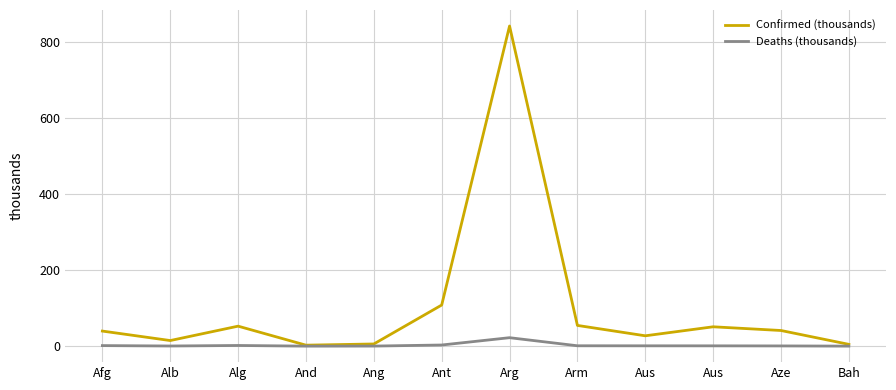

Reading left to right, list all the values displayed in this chart.

Confirmed (thousands): 39.6	14.7	52.5	2.6	5.7	108.0	840.9	54.5	27.2	50.8	41.1	4.7
Deaths (thousands): 1.5	0.4	1.8	0.1	0.2	3.0	22.2	1.0	0.9	0.8	0.6	0.1